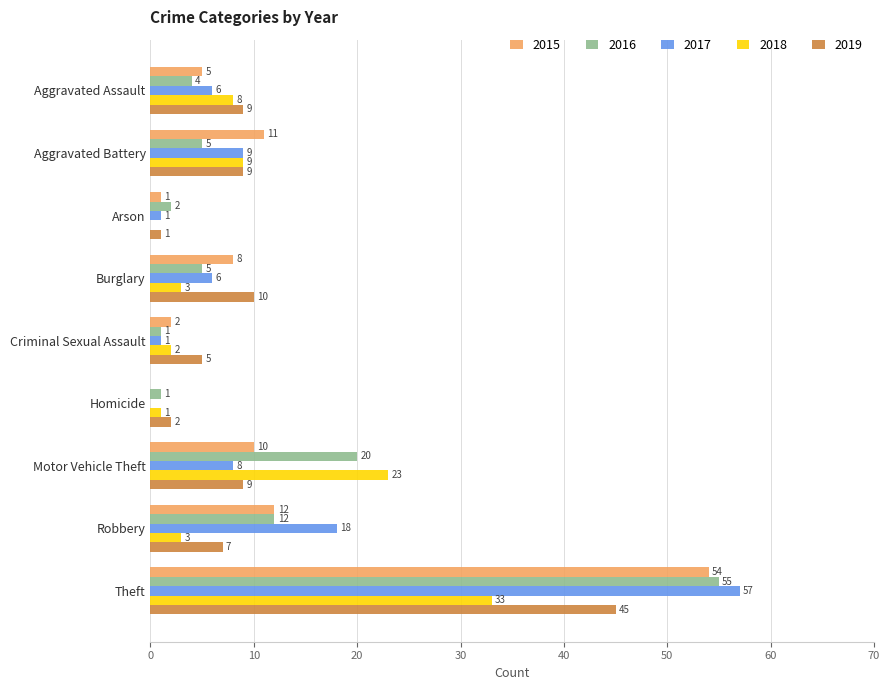

What is the maximum value for 2017?

57